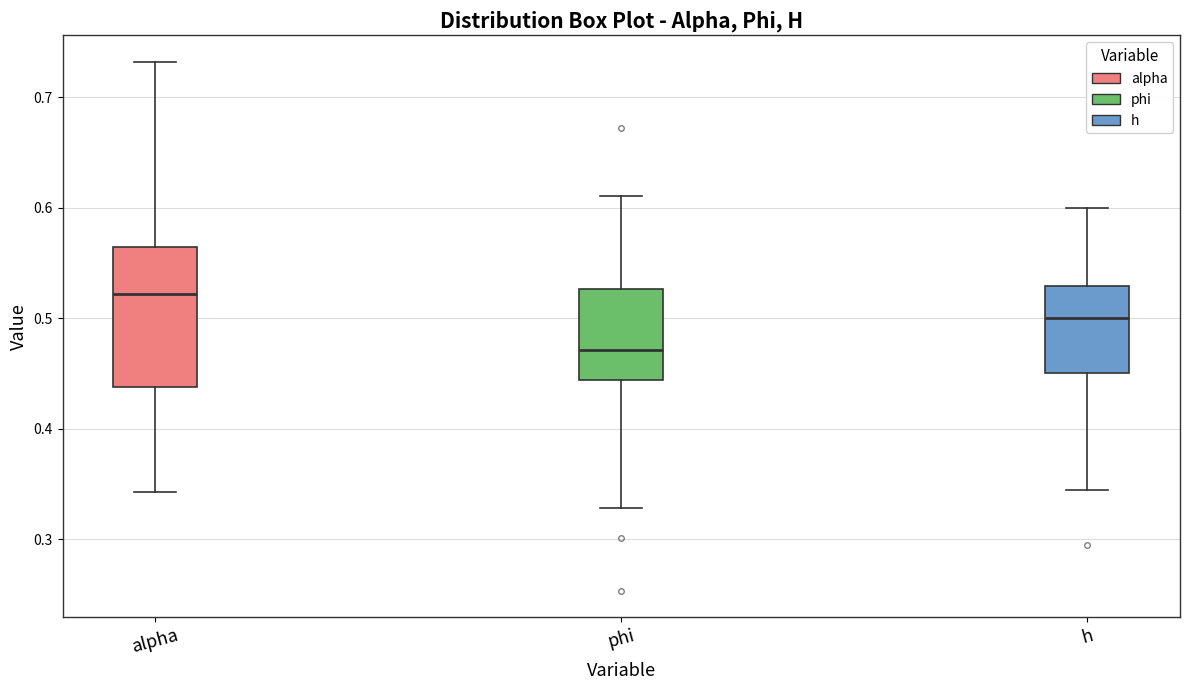

Comparing the boxes themselves (not the whiskers), which one is the tallest?

alpha